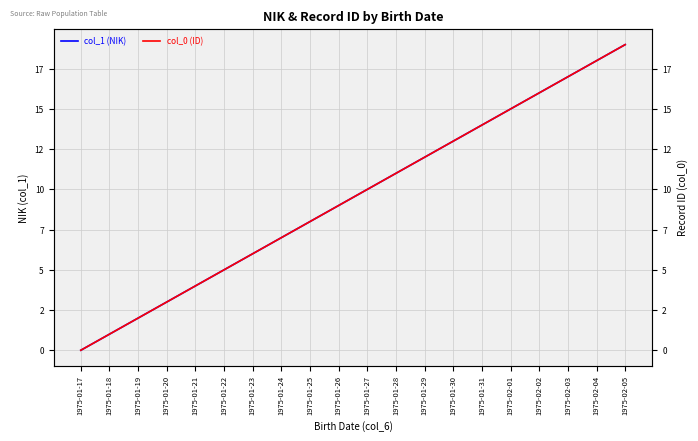

Rank the series at 1975-02-01 from lowest to highest value.

col_1 (NIK), col_0 (ID)